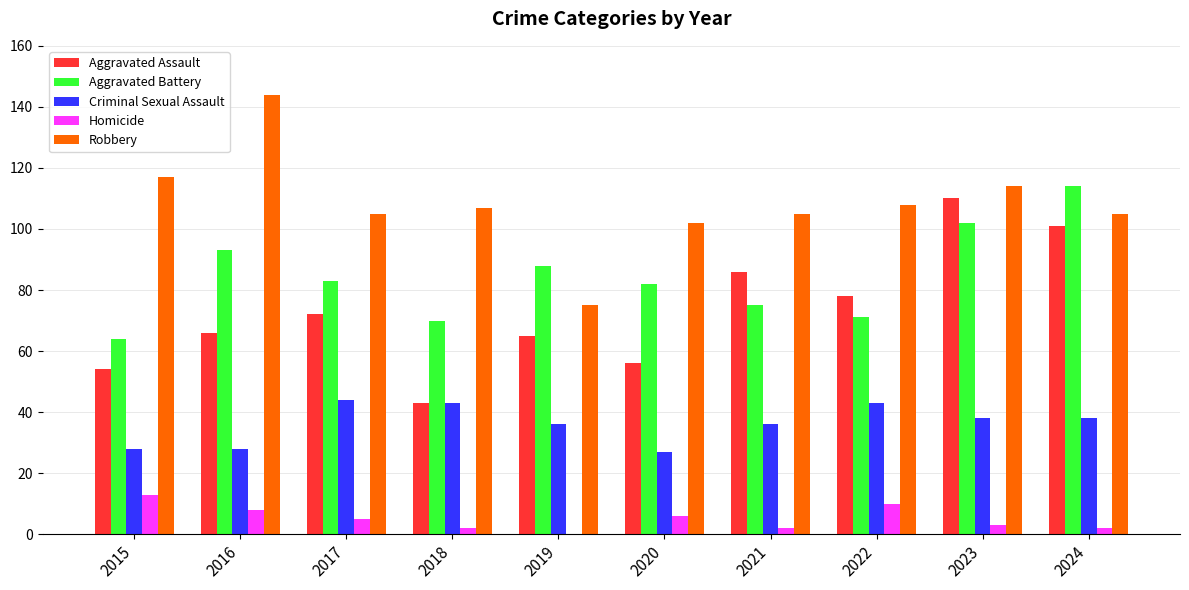

What is the sum of the Aggravated Assault values at 2020 and 2022?

134